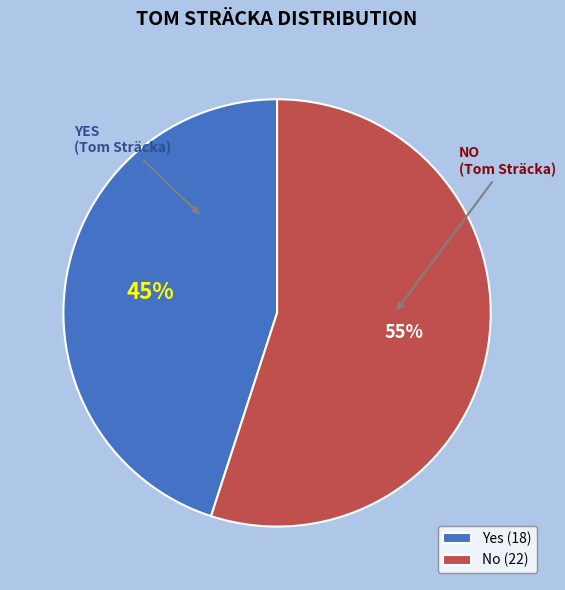

To the nearest percent, what percentage of the pie is Yes (18)?

45%